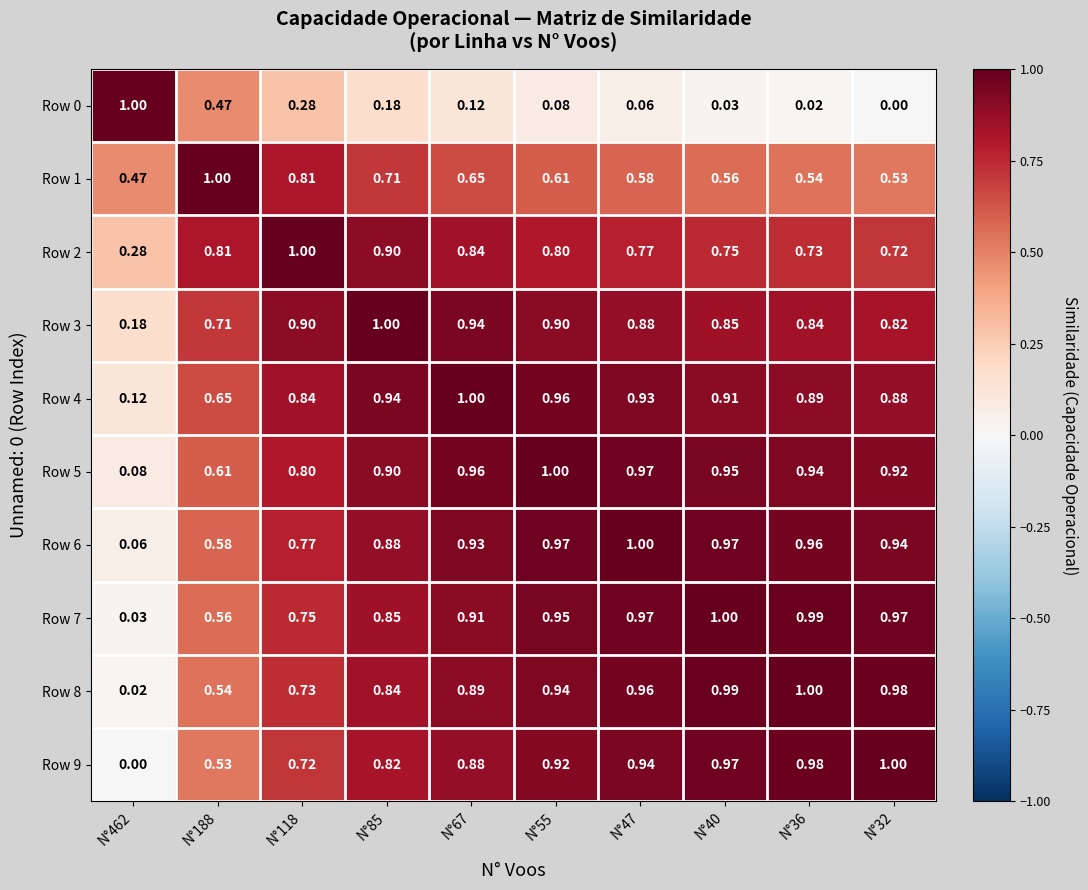

Is the value of Row 3 at N°55 greater than the value of Row 4 at N°67?

No